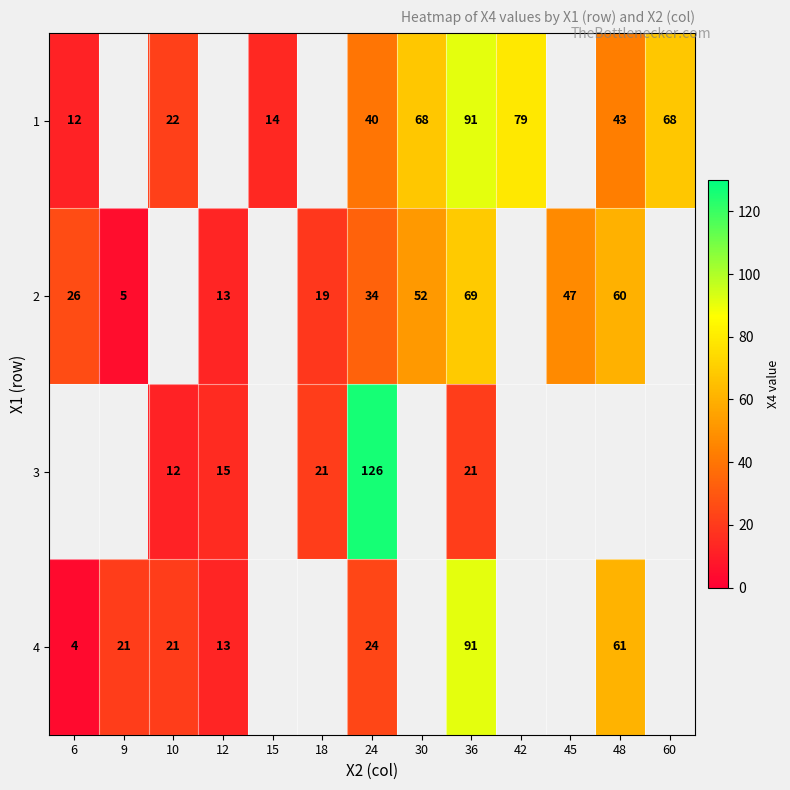

Which series changed the most between 24 and 36?

3